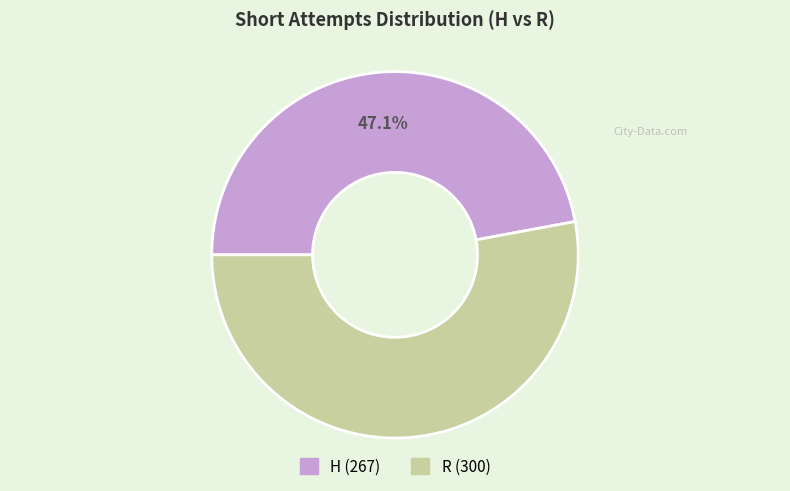

Which category has the biggest portion of the pie?

R